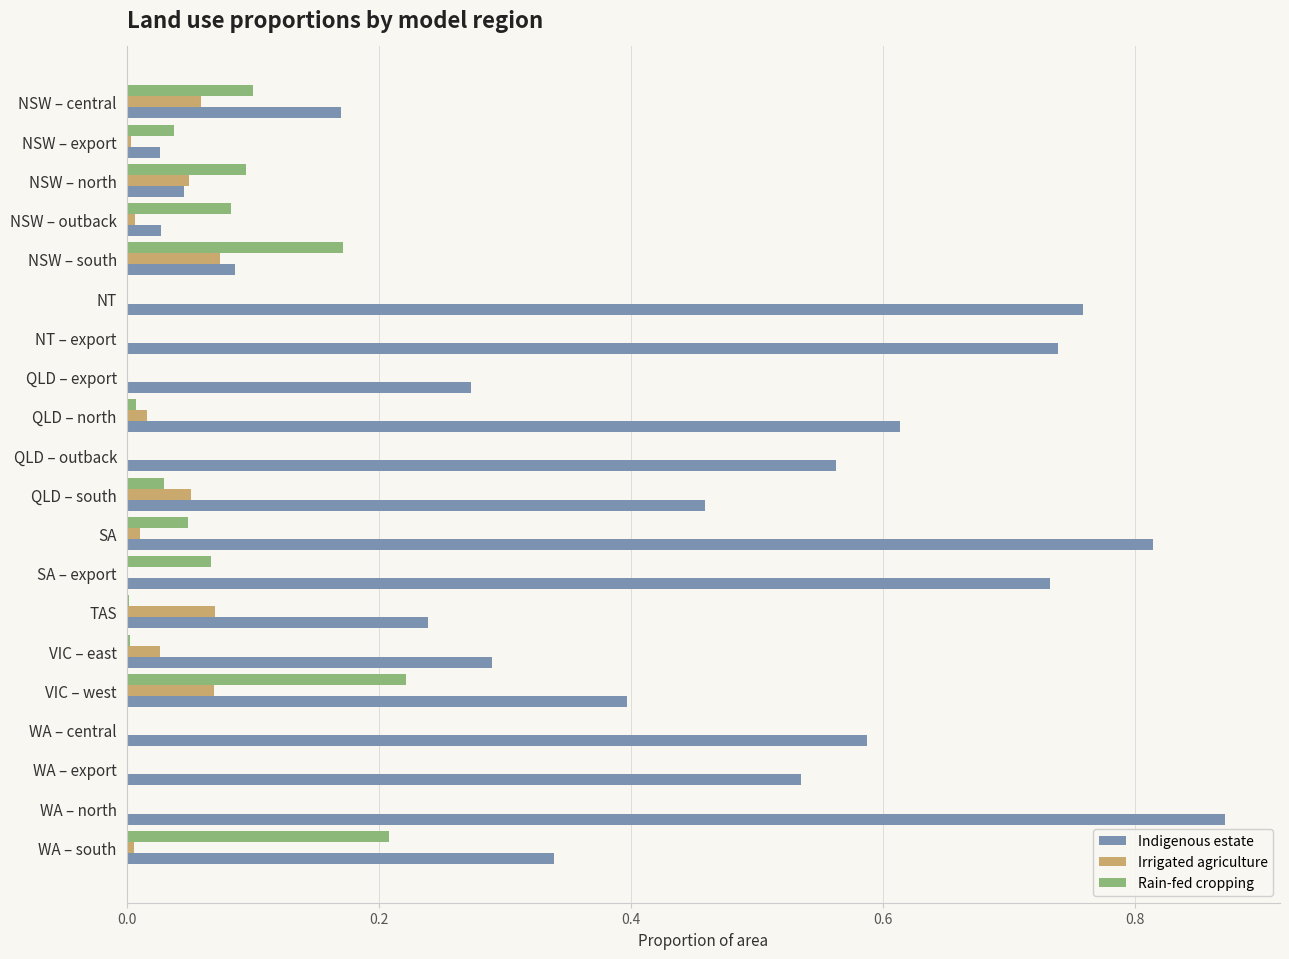

Which series changed the most between QLD – export and WA – central?

Indigenous estate